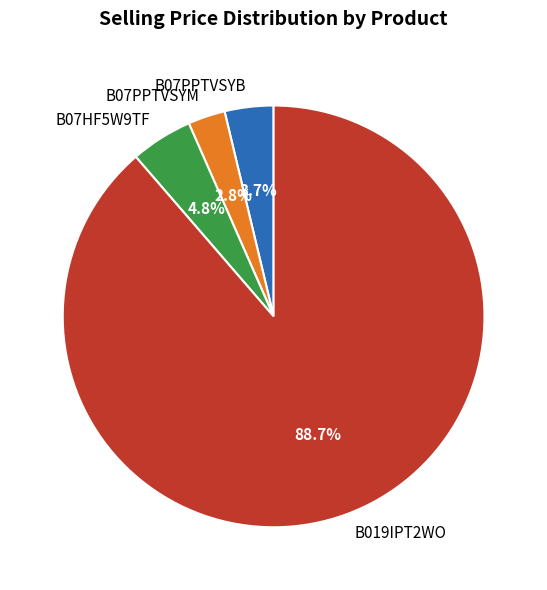

Which category has the smallest portion of the pie?

B07PPTVSYM